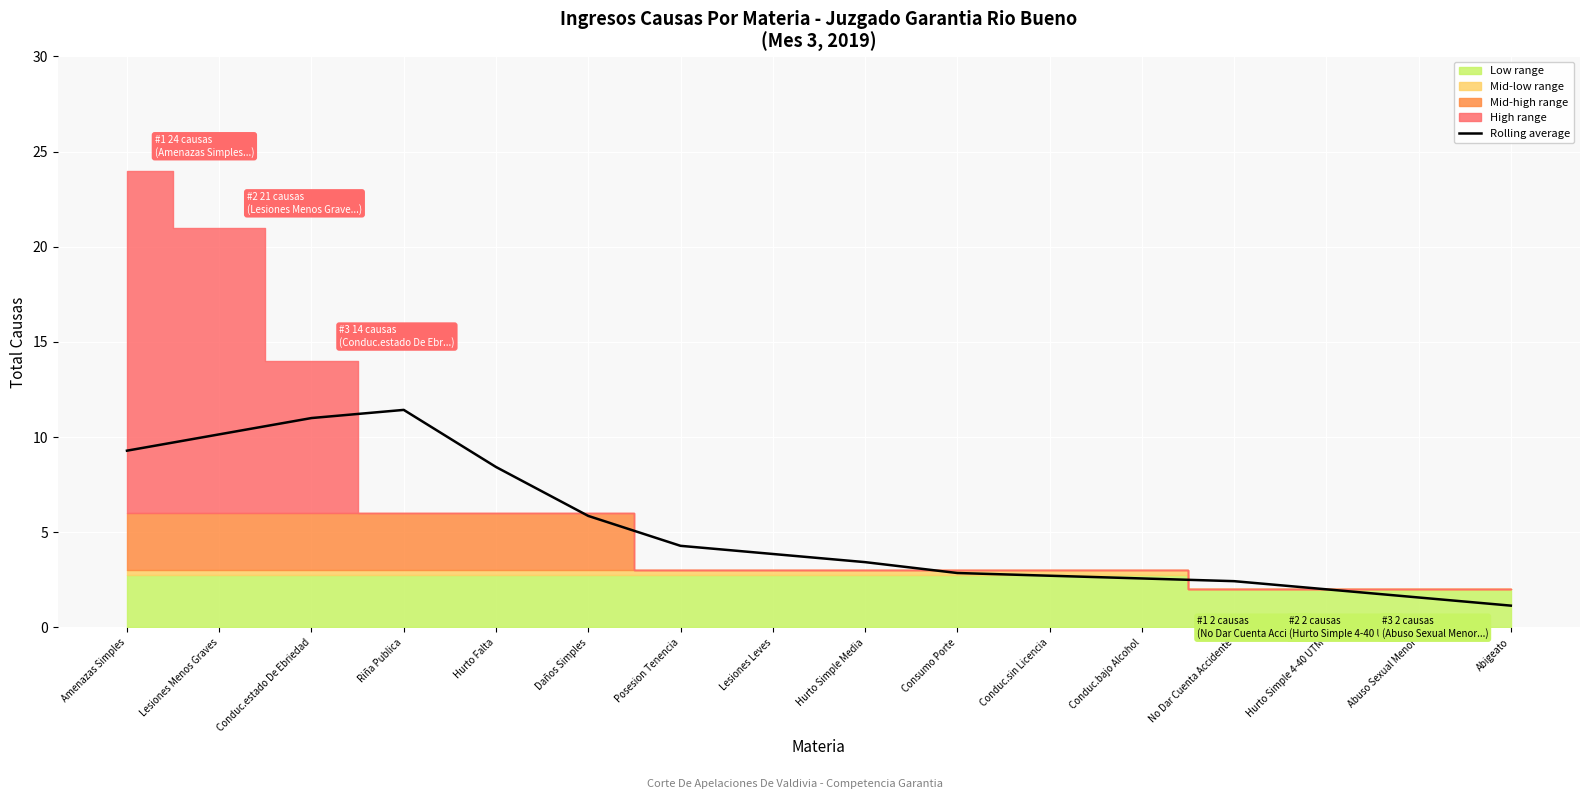

What is the label of the 7th point from the left?

Posesion Tenencia